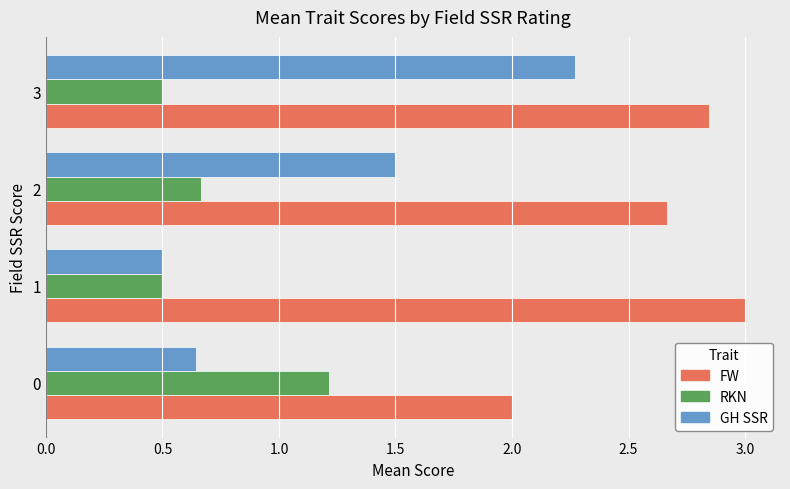

List the series in order of their overall mean, highest first.

FW, GH SSR, RKN